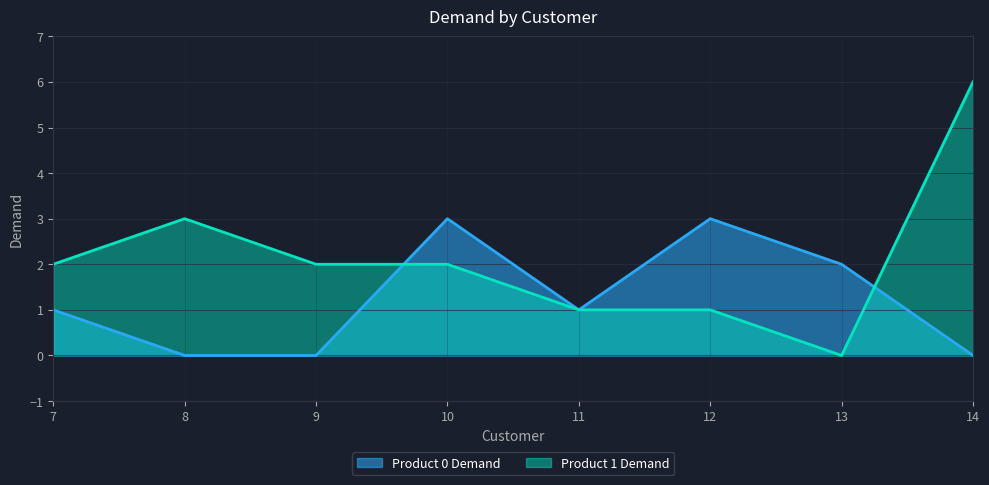

Between 13 and 14, which series saw the biggest shift?

Product 1 Demand